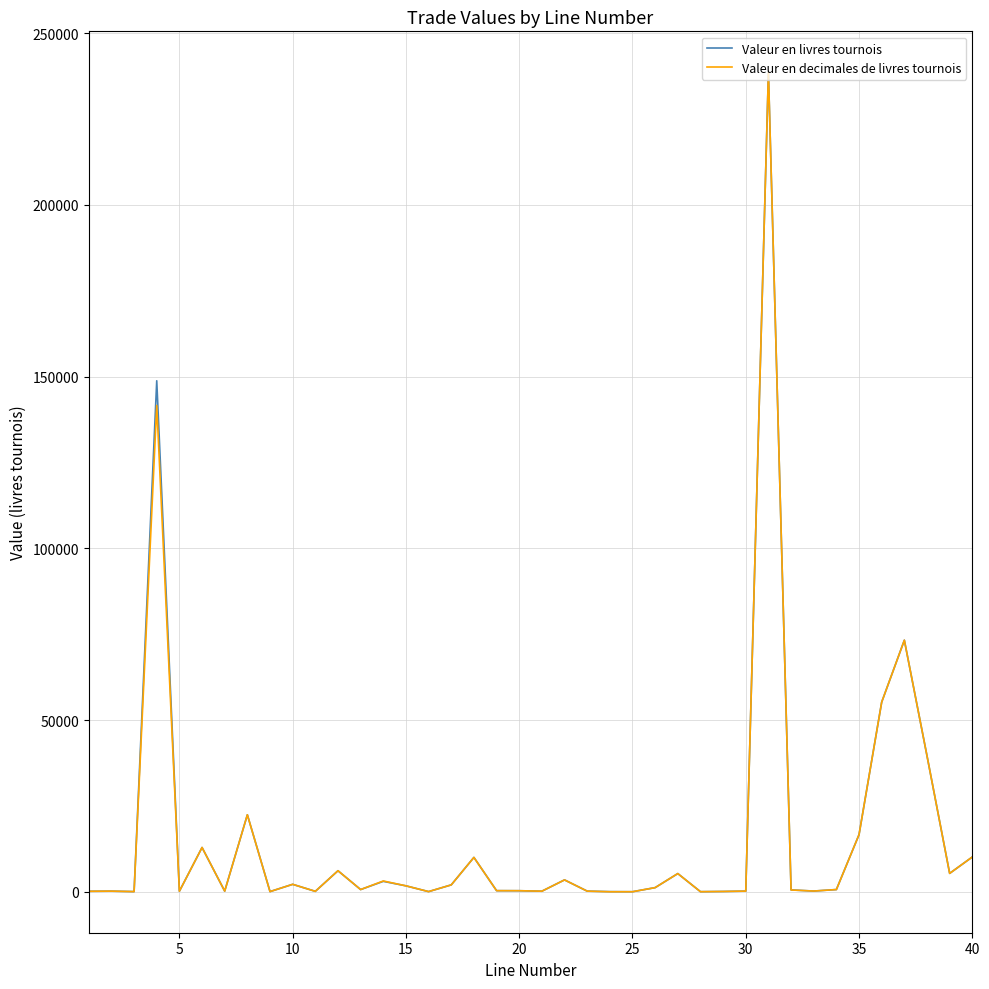

Is this an area chart (filled region under the line)?

No